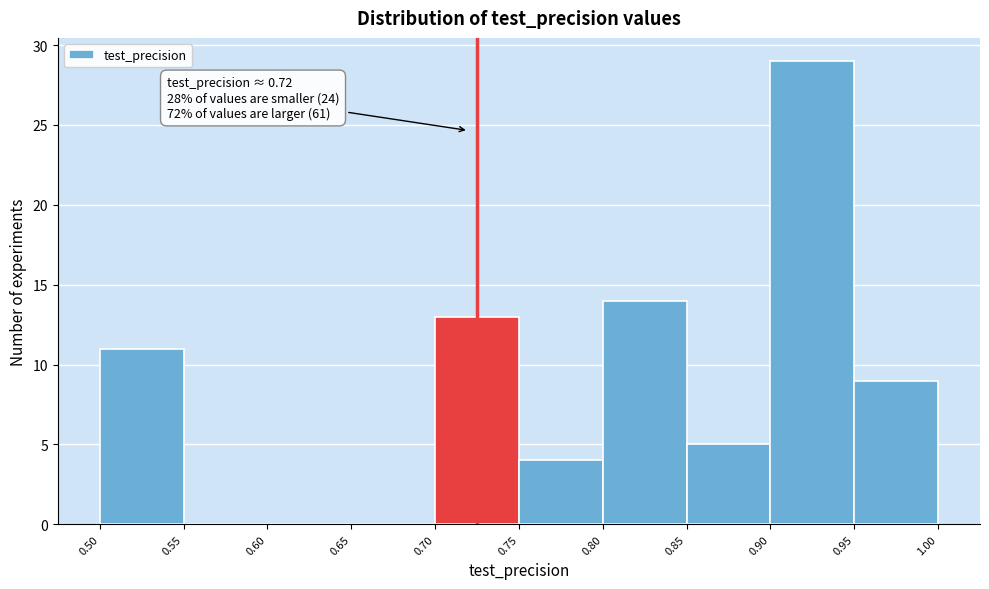

Which range on the x-axis has the tallest bar?

0.90 to 0.95